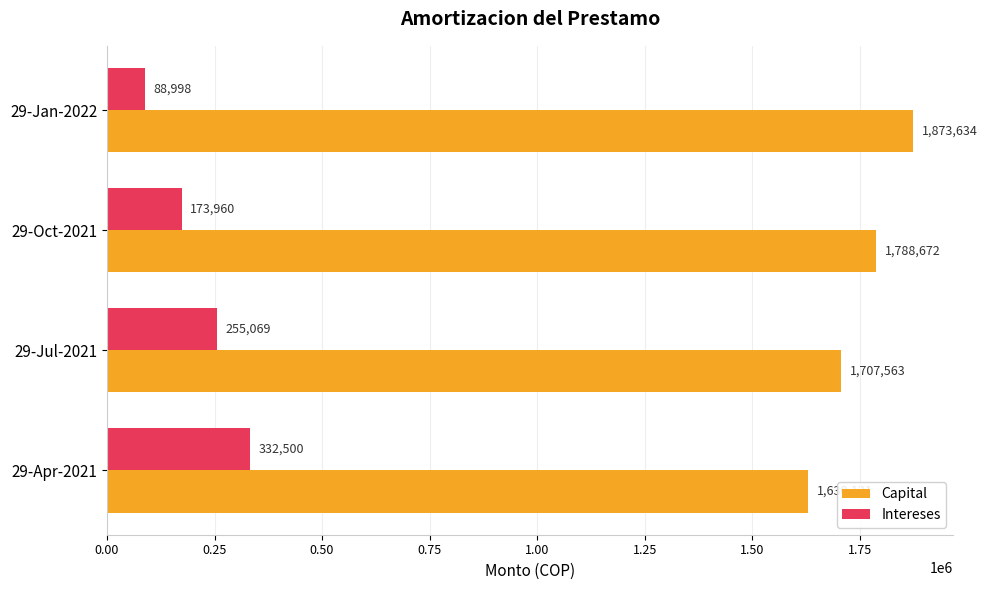

Which series has the largest range (max minus min)?

Capital